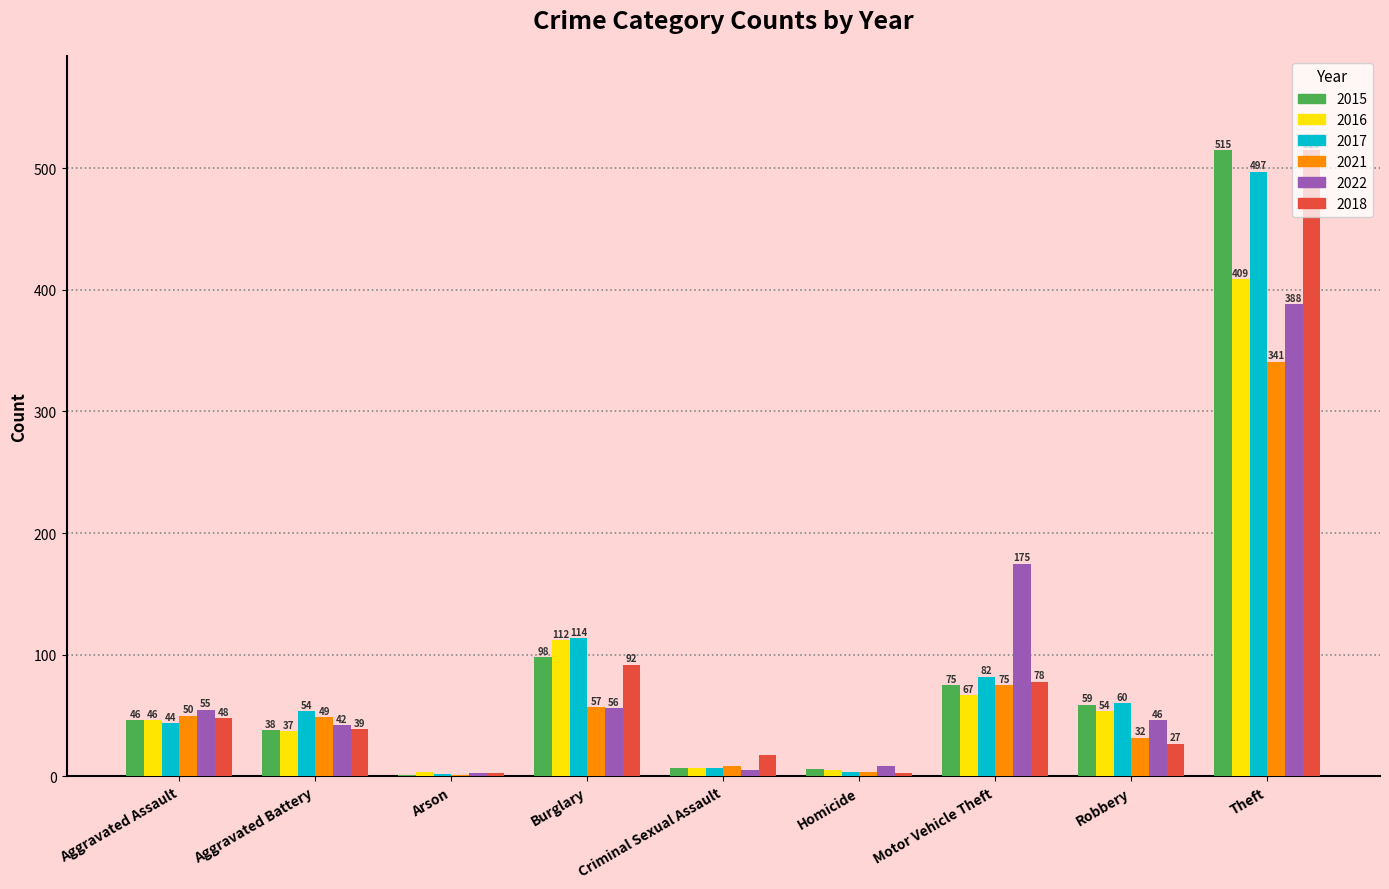

Reading left to right, extract all data points from this chart.

2015: 46	38	1	98	7	6	75	59	515
2016: 46	37	4	112	7	5	67	54	409
2017: 44	54	2	114	7	4	82	60	497
2021: 50	49	1	57	9	4	75	32	341
2022: 55	42	3	56	5	9	175	46	388
2018: 48	39	3	92	18	3	78	27	515